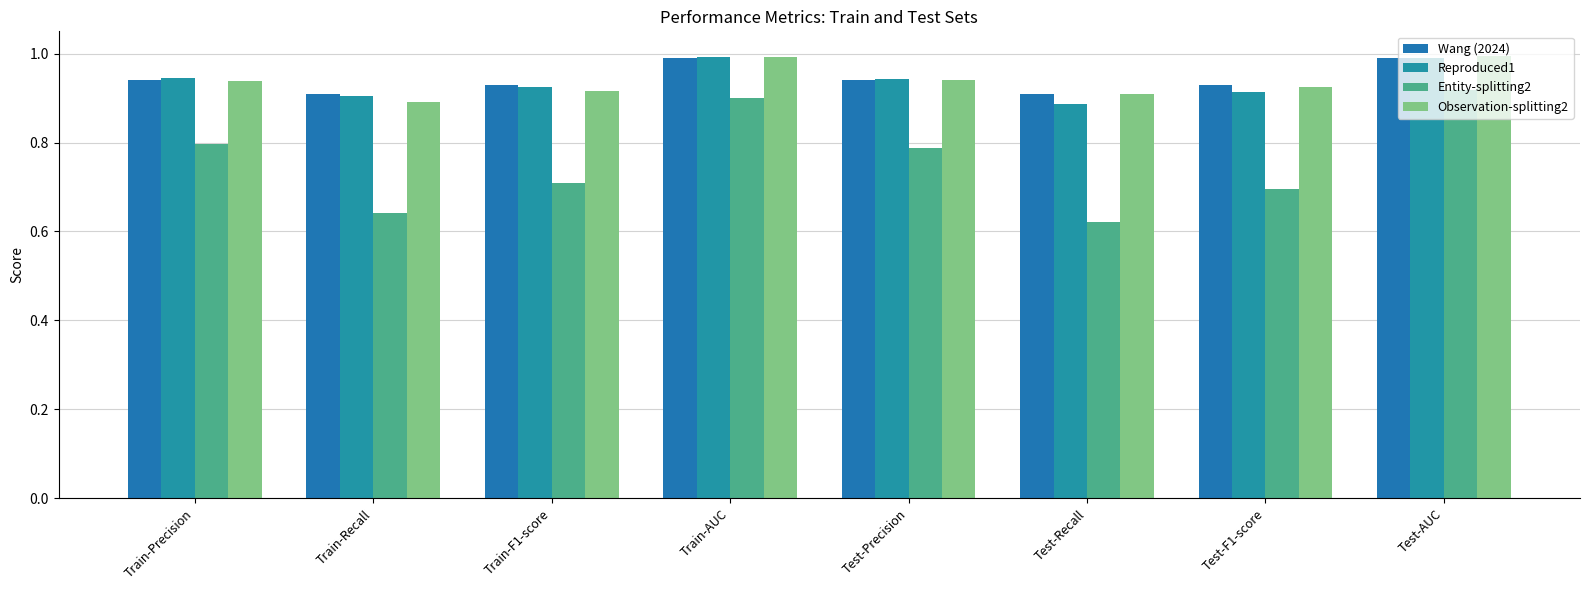

How many bars are there in total?

32